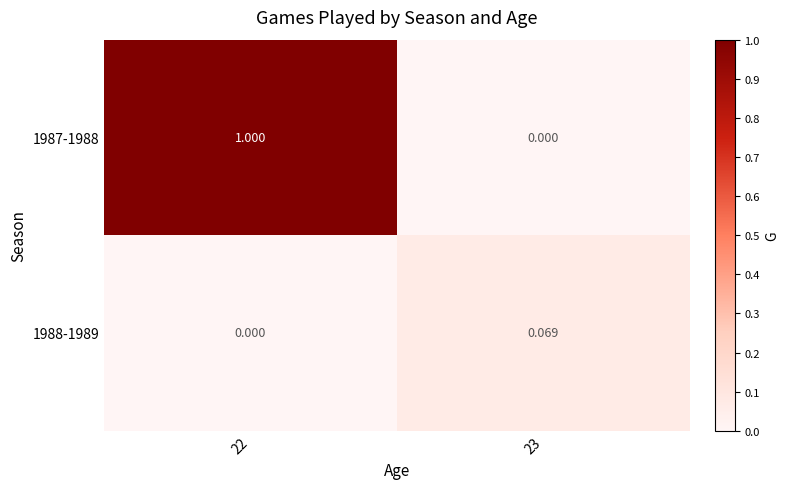

Is the value of 1987-1988 at 23 greater than the value of 1988-1989 at 23?

No